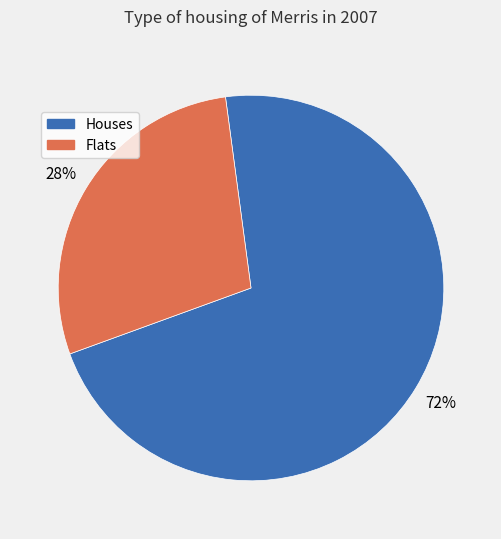

Is there any slice that represents more than half of the pie?

Yes